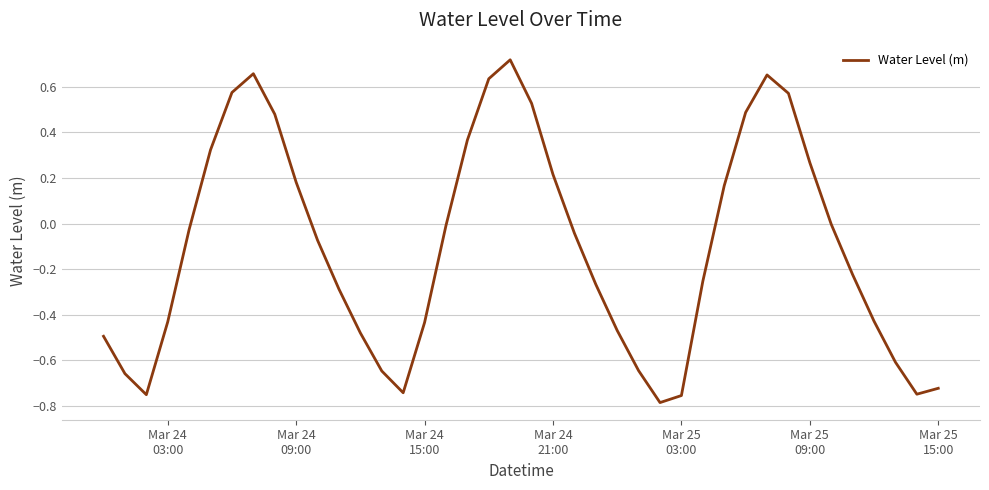

How many lines are shown in the chart?

1